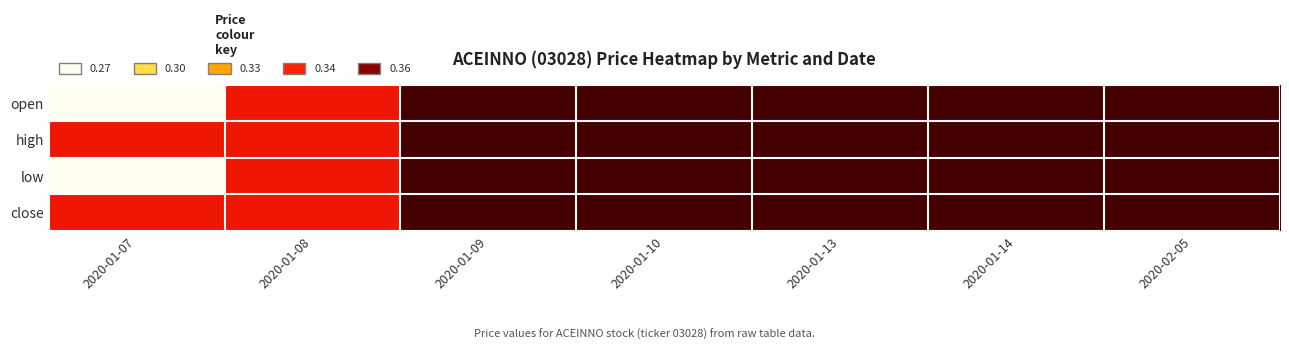

How many series are shown in this chart?

4